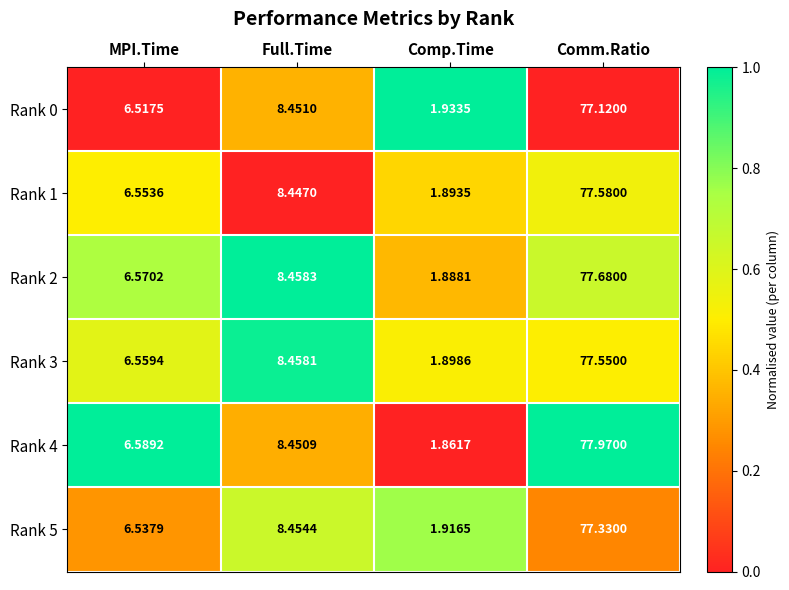

Rank the categories by Rank 2 value from highest to lowest.

Comm.Ratio, Full.Time, MPI.Time, Comp.Time